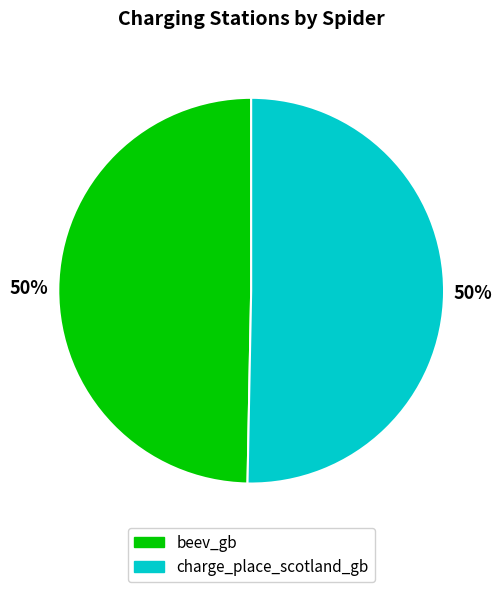

Approximately how many times larger is the value at beev_gb compared to charge_place_scotland_gb?

1.0